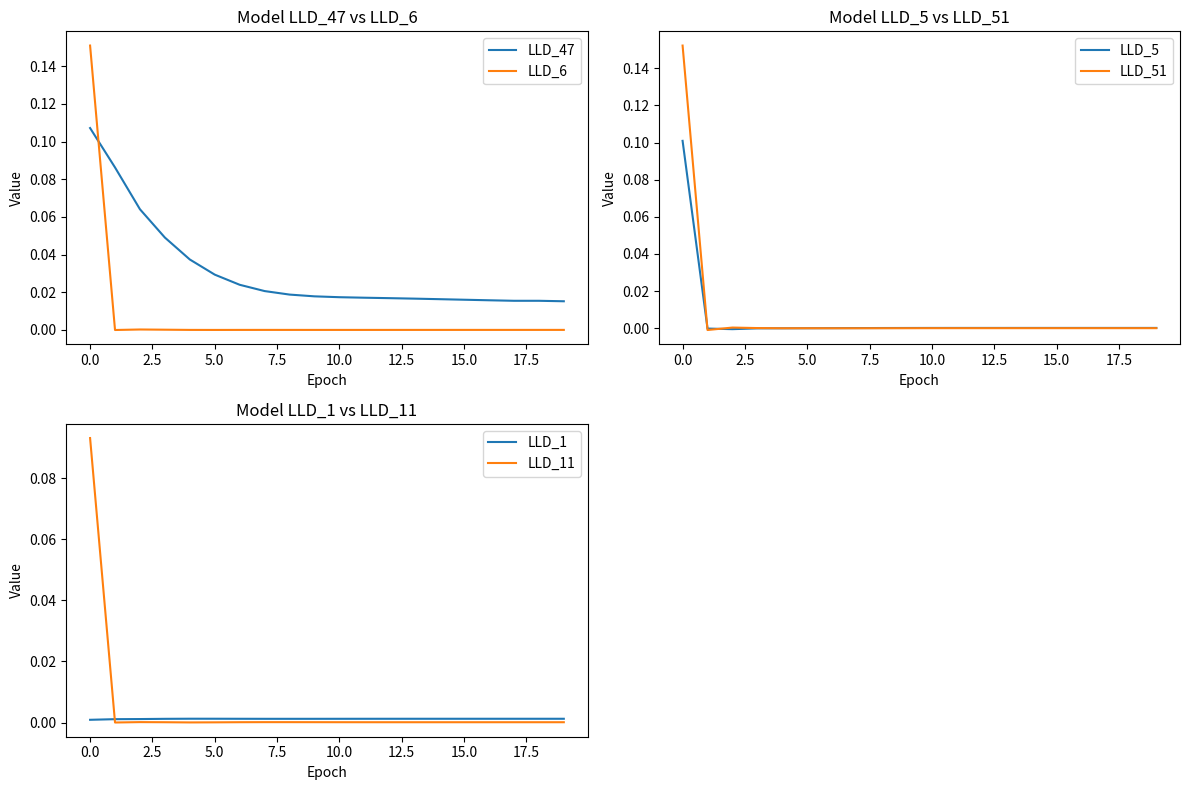

What are all the series names shown in the legend?

LLD_47, LLD_6, LLD_5, LLD_51, LLD_1, LLD_11